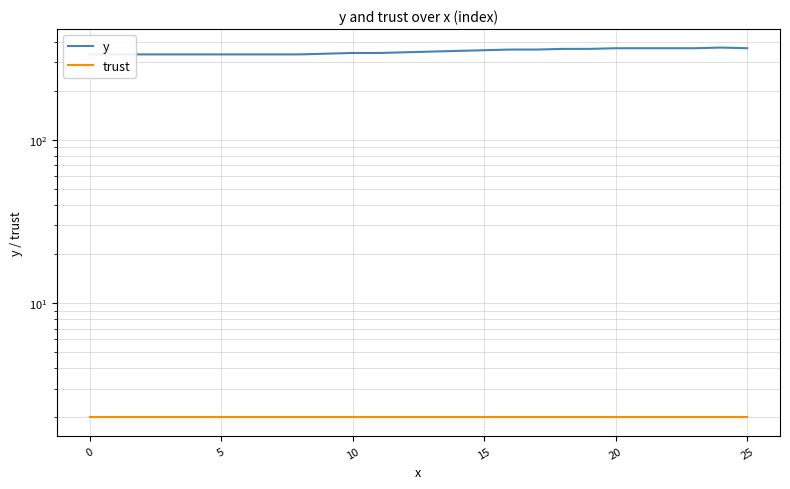

How many values in the y series exceed 347?

13